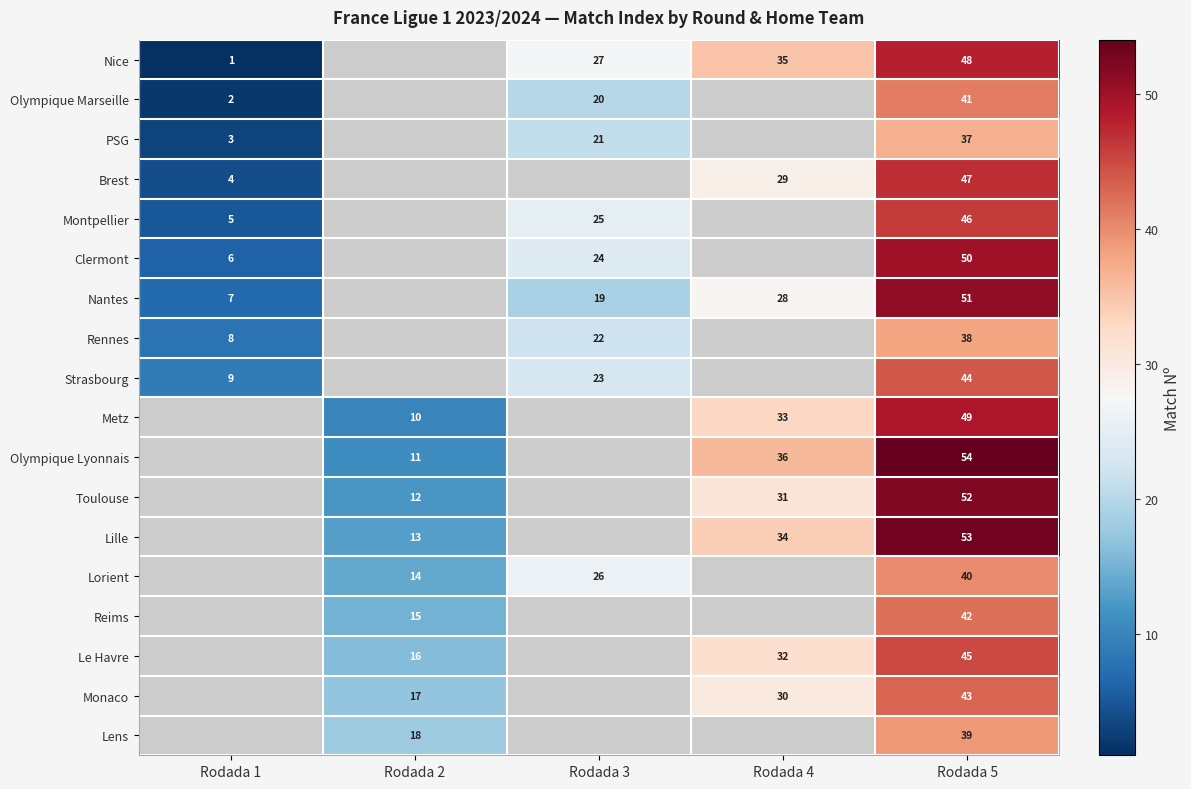

Which has a higher value, Rodada 4 or Rodada 3?

Rodada 4